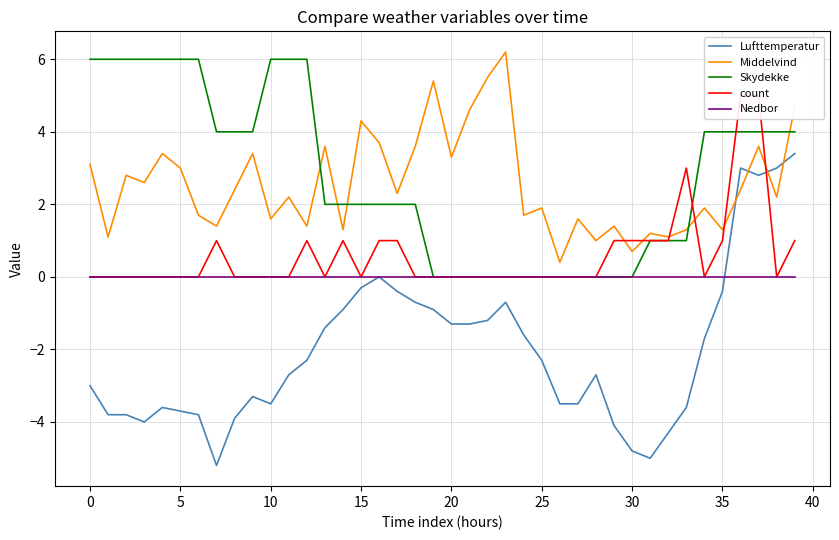

True or false: Lufttemperatur and Skydekke cross at least once.

False